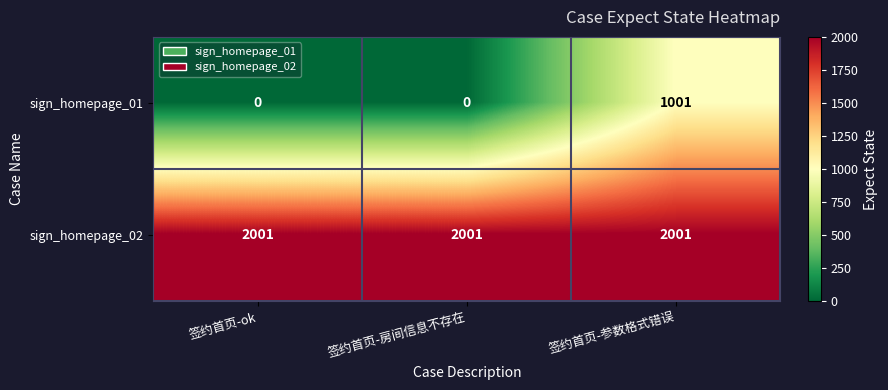

Which series has the largest total across all categories?

sign_homepage_02